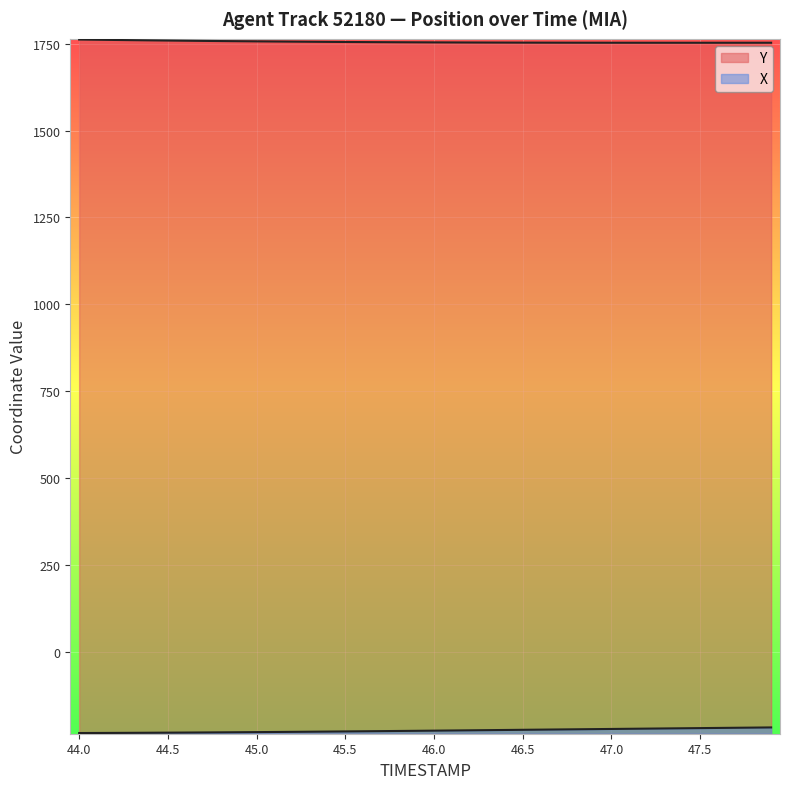

What is the sum of all Y values?

70219.2